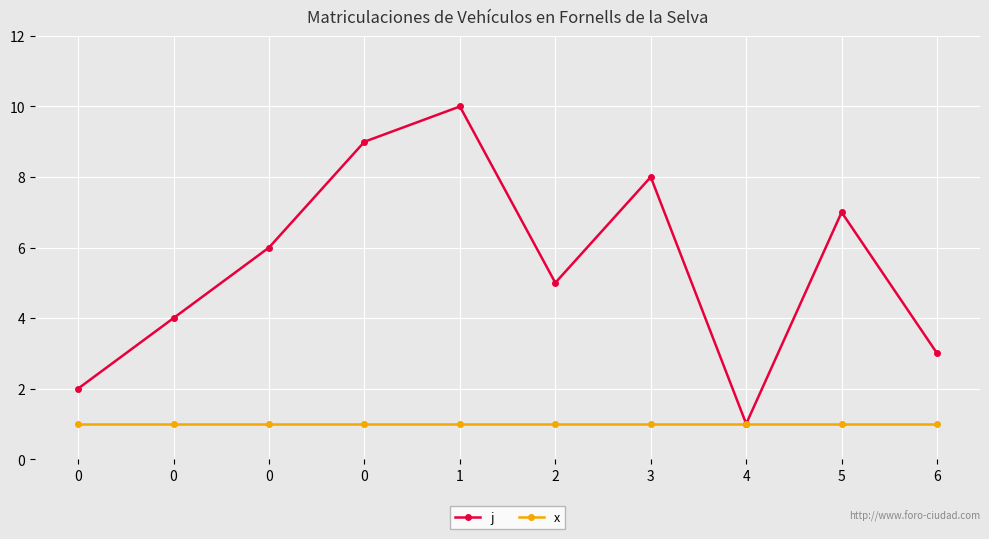

Count the number of data series in this chart.

2